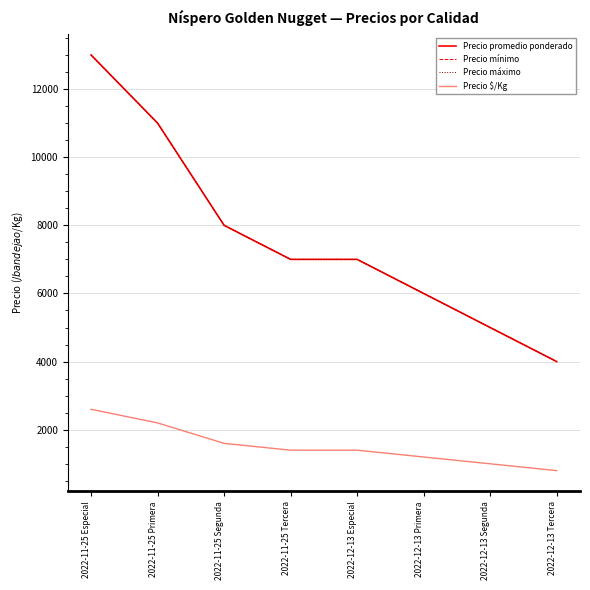

Does the chart have visible grid lines?

Yes